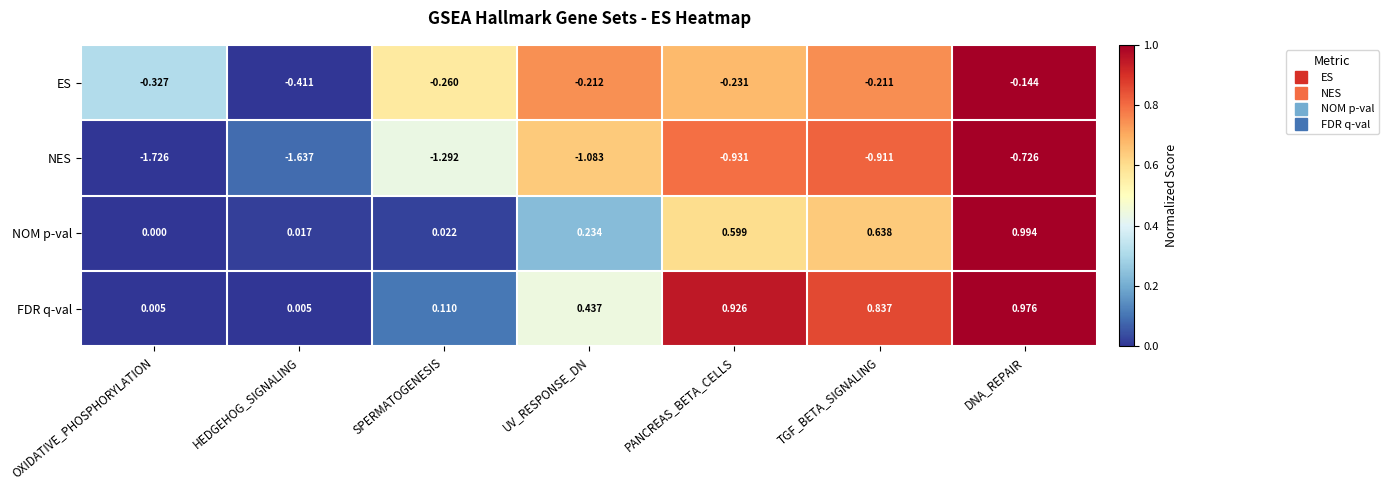

At which category does the chart reach its minimum across all series?

OXIDATIVE_PHOSPHORYLATION